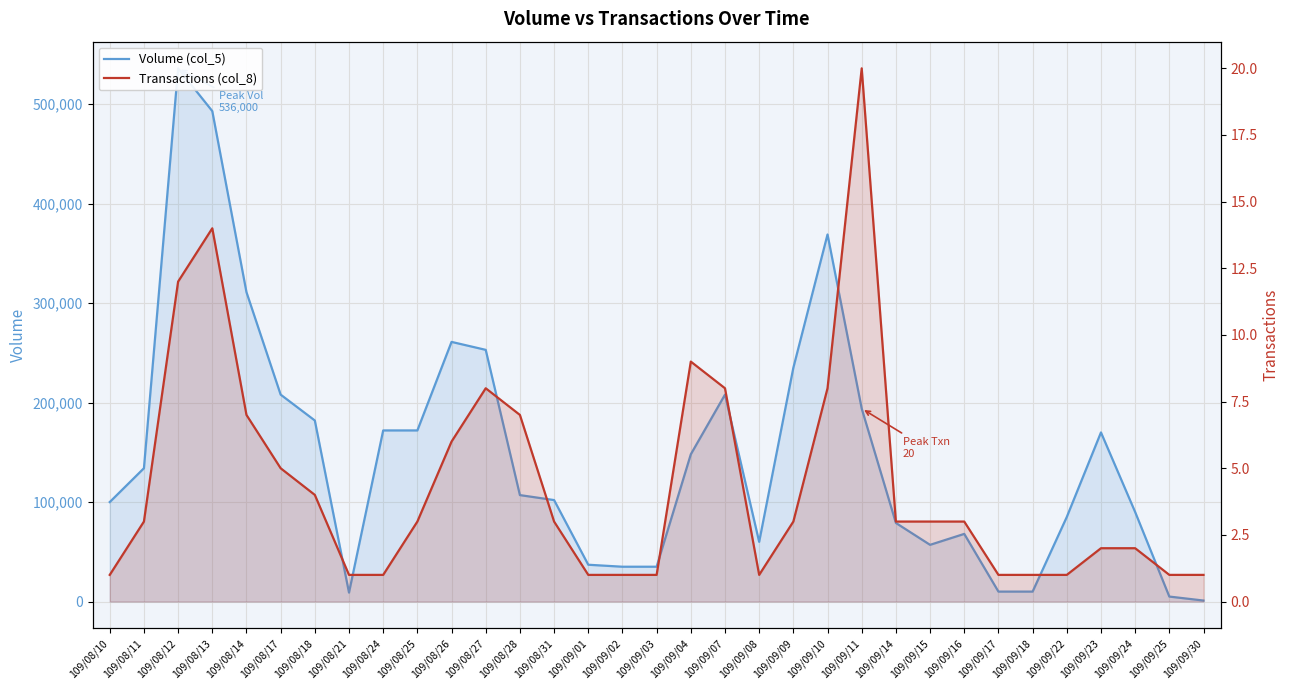

Between 109/09/14 and 109/08/21, which is larger?

109/09/14